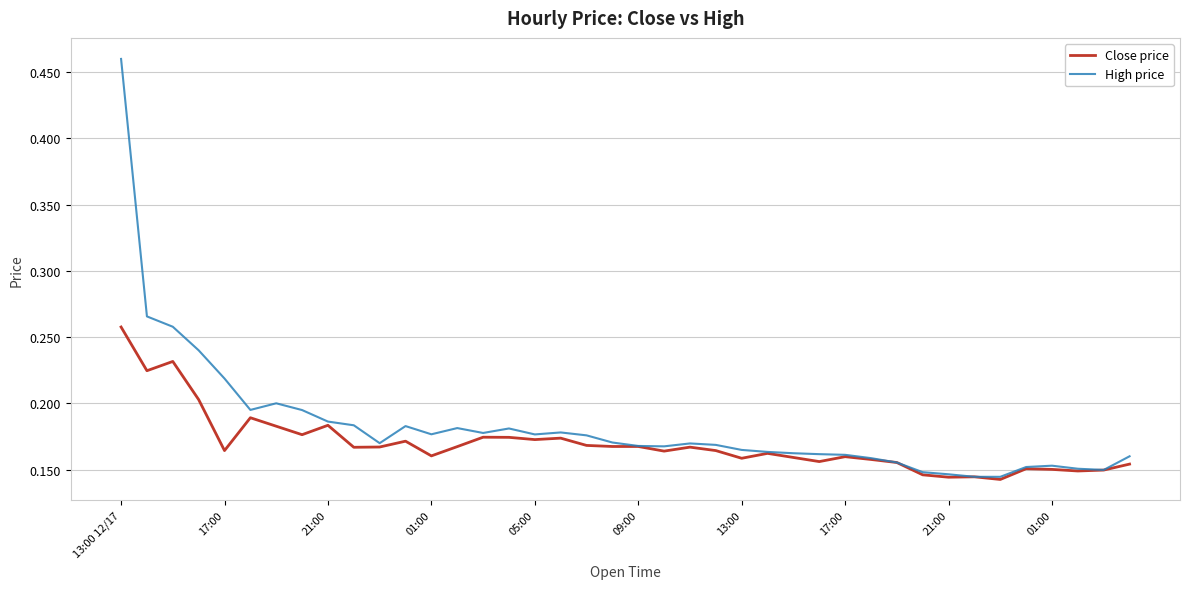

Rank the series by their maximum value, from lowest to highest.

Close price, High price